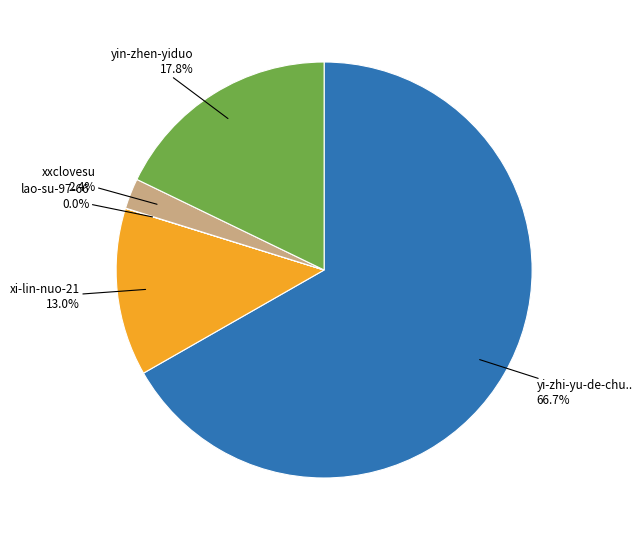

Does any single category account for the majority?

Yes